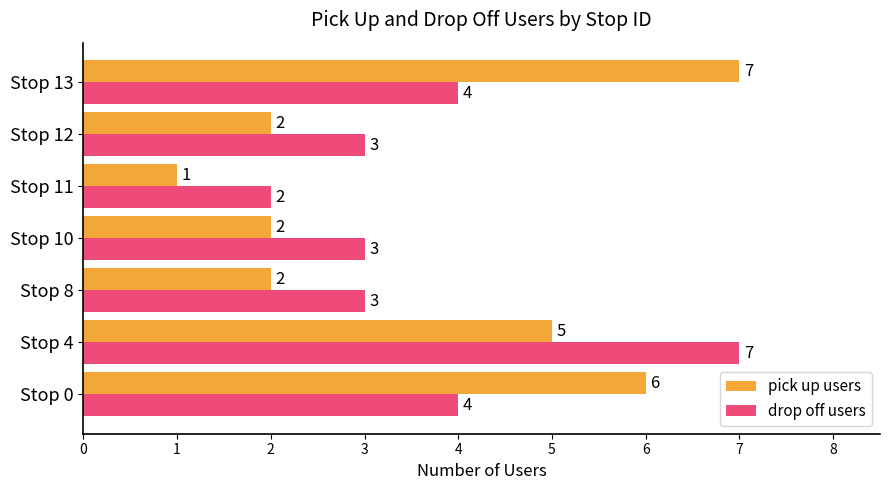

At which category is the sum across all series the highest?

Stop 4